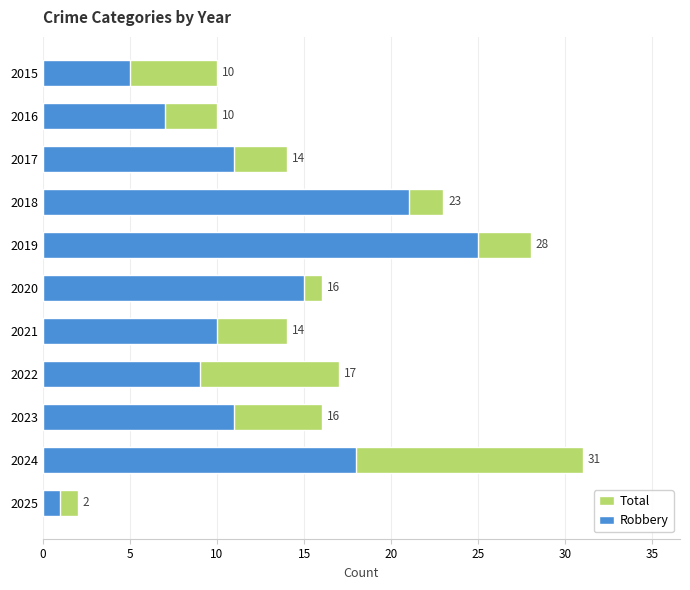

At how many categories does at least one series exceed 28?

1